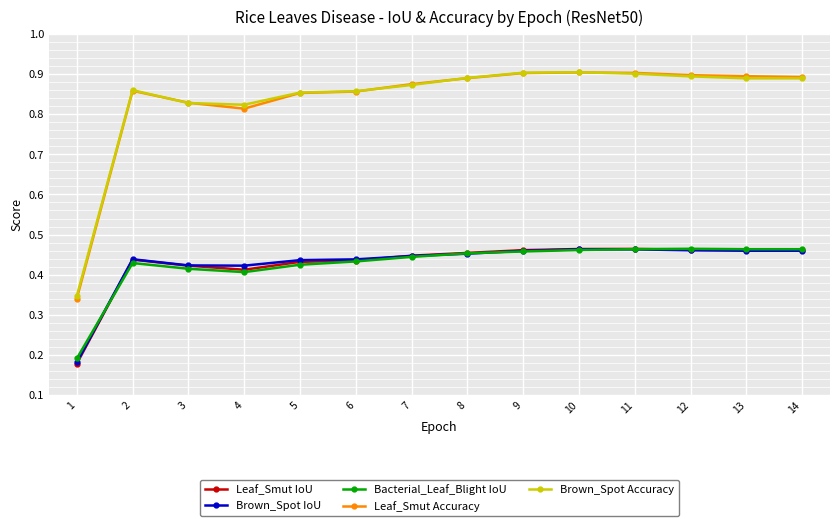

True or false: Leaf_Smut Accuracy has more than 0 interior local peaks.

True